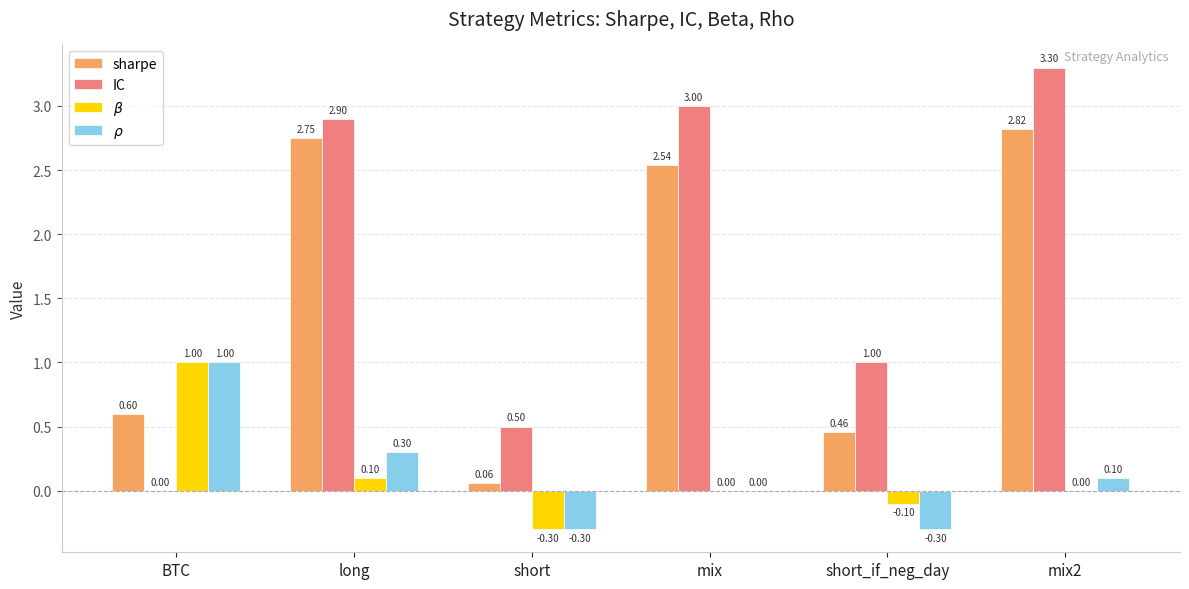

What is the sum of the IC values at mix2 and short?

3.8